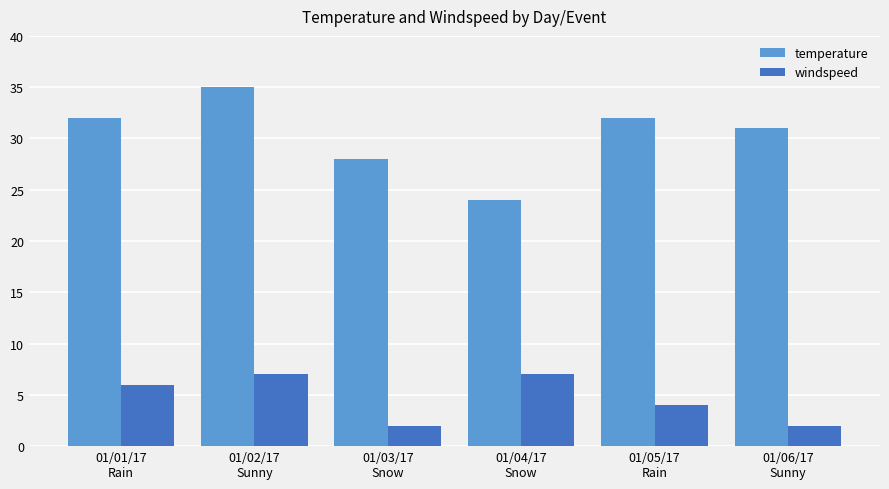

What is the difference between the highest and lowest values at 01/01/17
Rain?

26